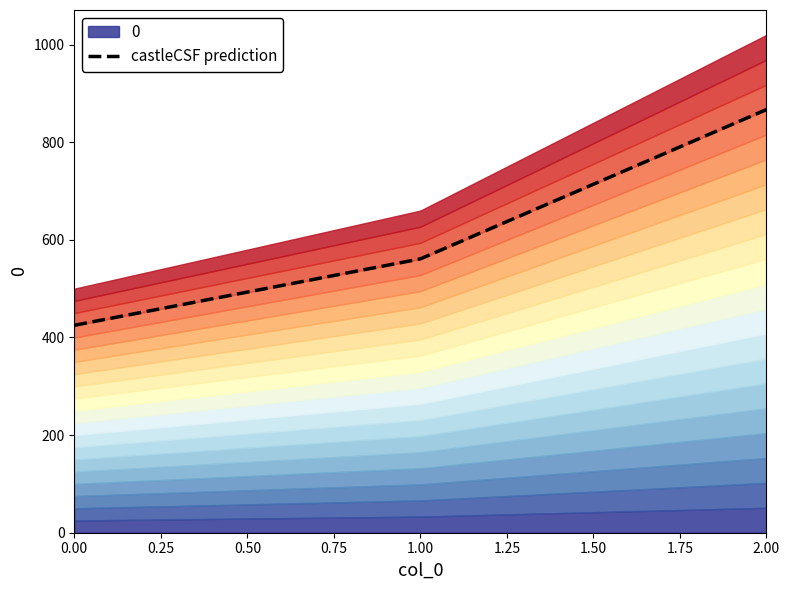

Reading right to left, list all the values displayed in this chart.

1020	660	500